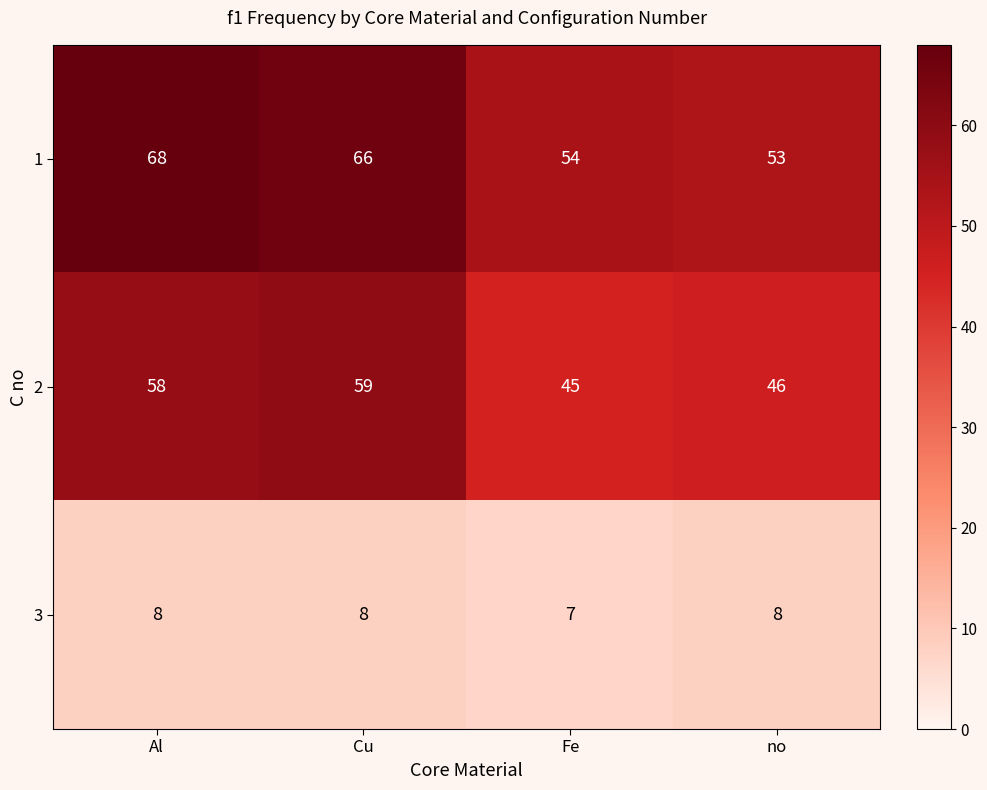

What is the difference between the second highest and second lowest values in the 2 series?

12